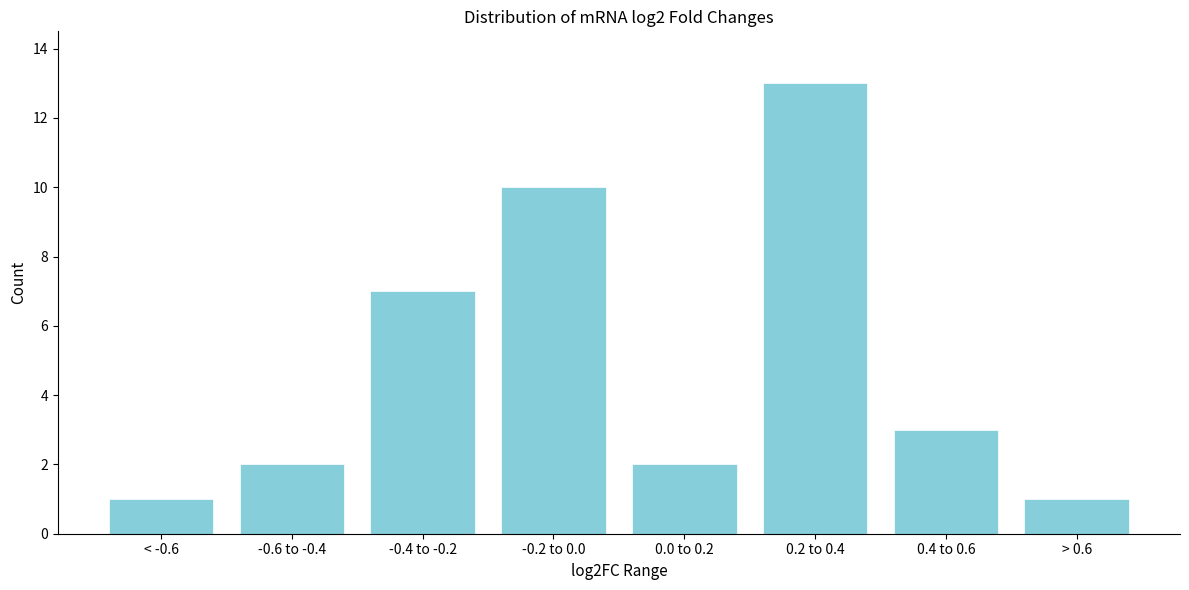

Reading left to right, what are all the values shown in this chart?

< -0.6=1	-0.6 to -0.4=2	-0.4 to -0.2=7	-0.2 to 0.0=10	0.0 to 0.2=2	0.2 to 0.4=13	0.4 to 0.6=3	> 0.6=1